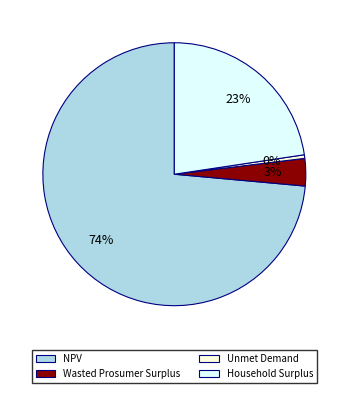

Count the number of slices in the pie.

4